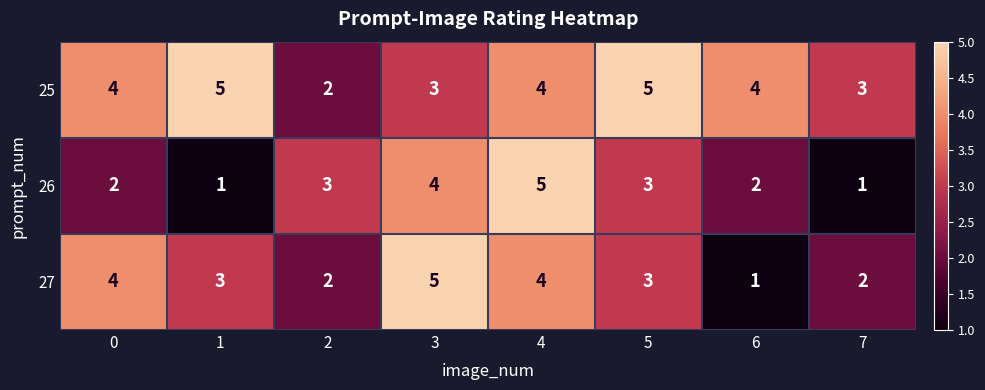

How many 25 values are between 3 and 5?

7